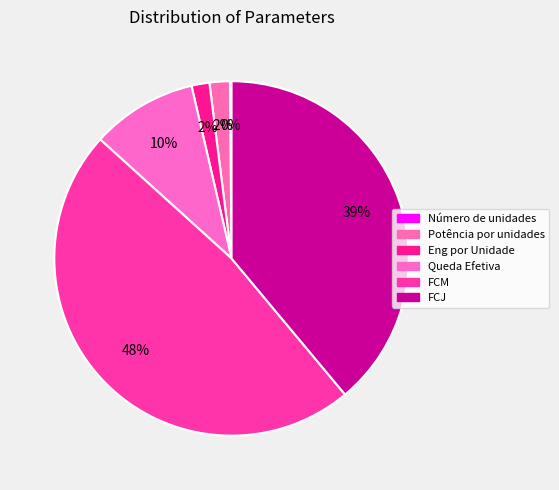

Which slice is the smallest?

Número de unidades